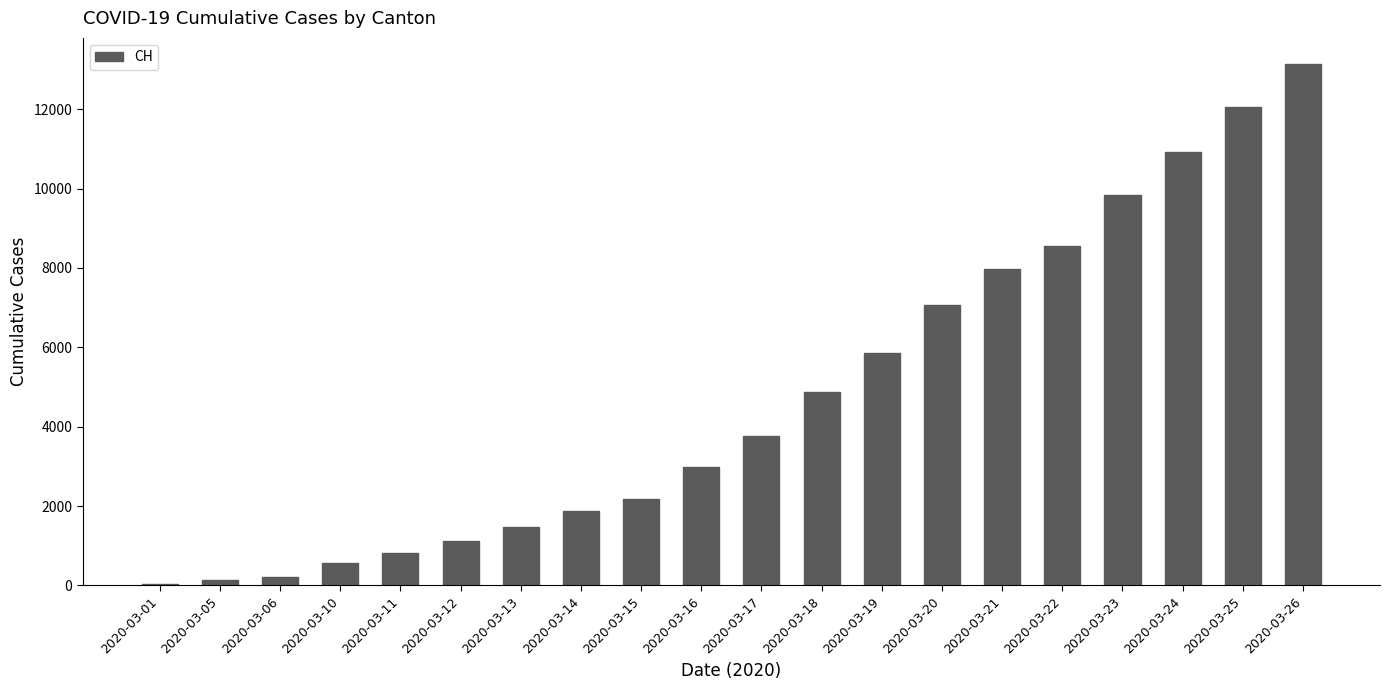

What is the maximum value shown in the chart?

13138